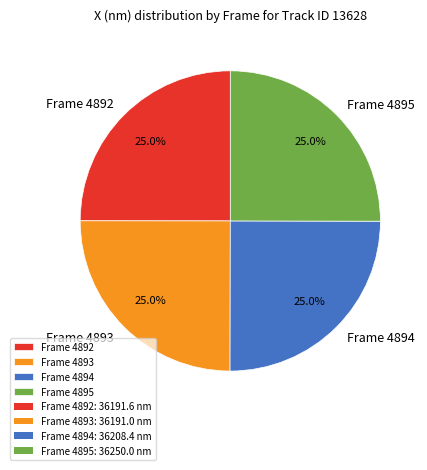

What percentage is the Frame 4895 slice, to the nearest percent?

25%